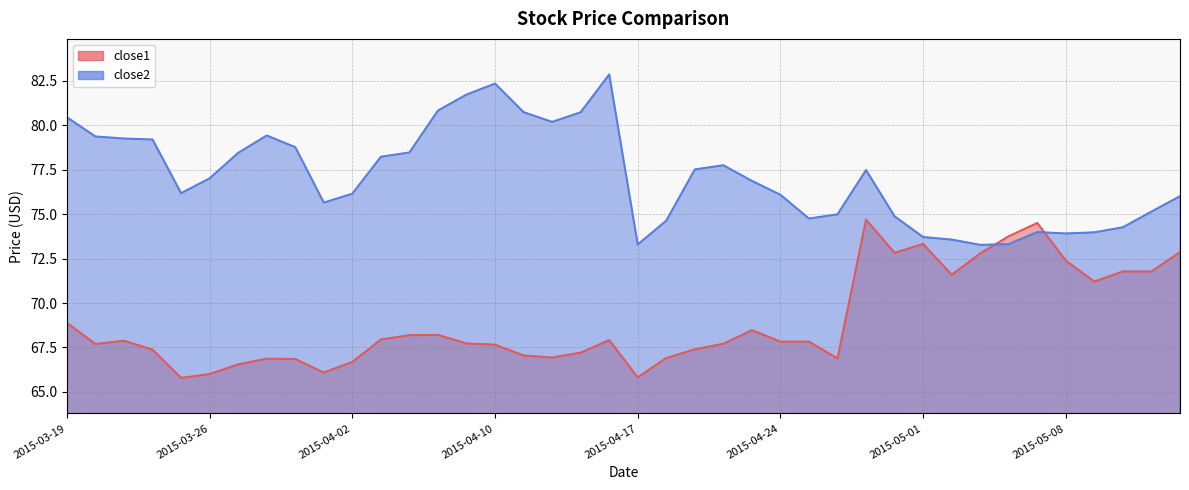

Which series has the largest total across all categories?

close2